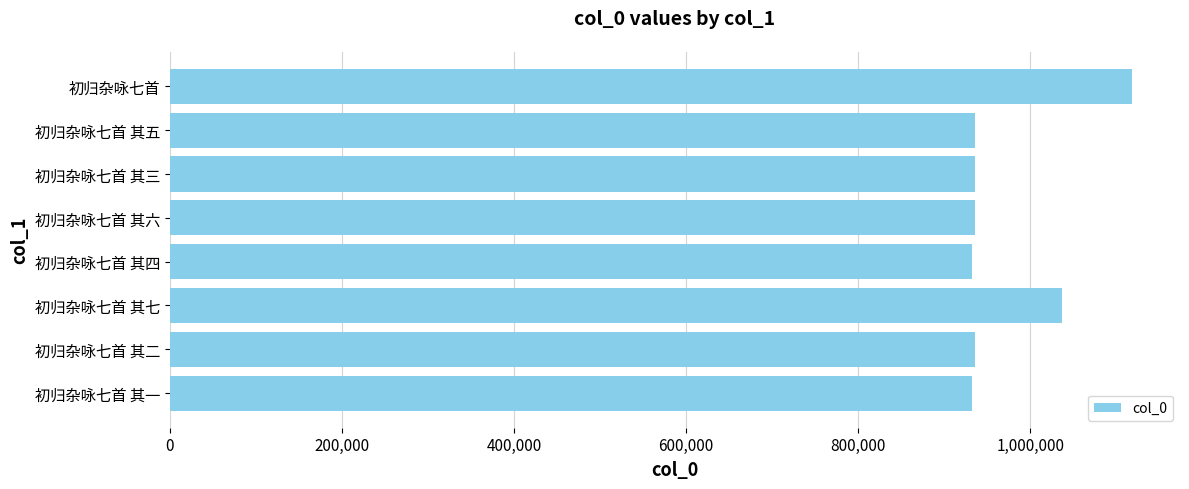

How many categories are shown in the chart?

8